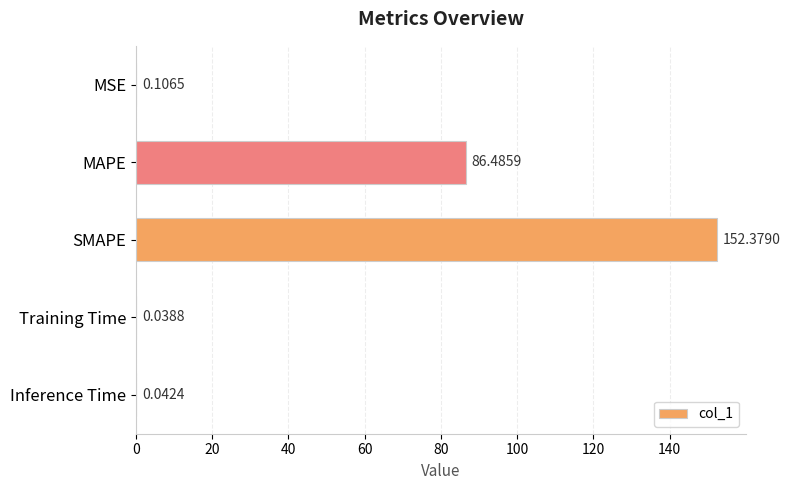

Where is the data nearest to the value 76?

MAPE